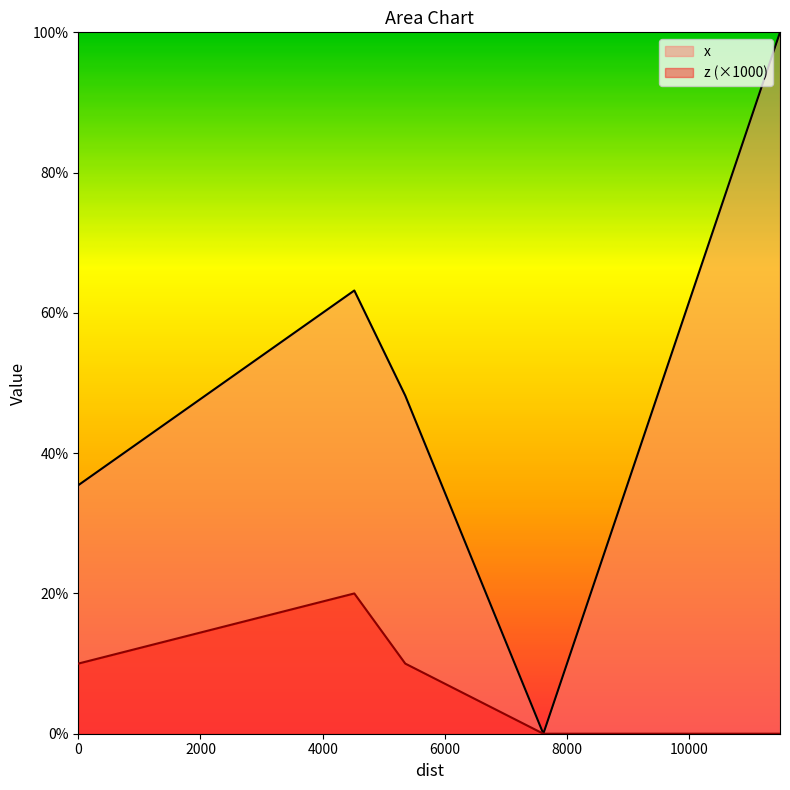

What are all the series names shown in the legend?

x, z (×1000)